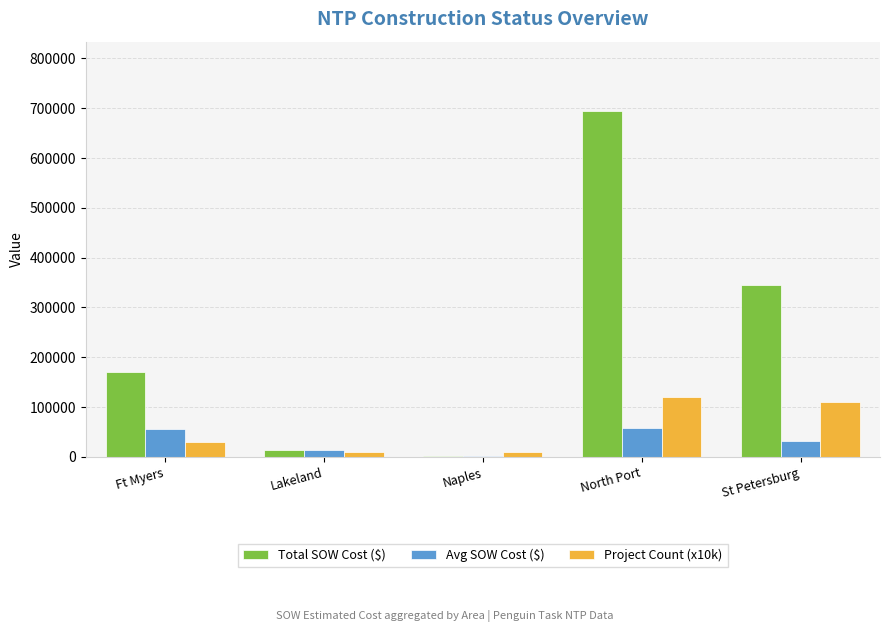

Read the Project Count (x10k) value at Lakeland.

10000.0